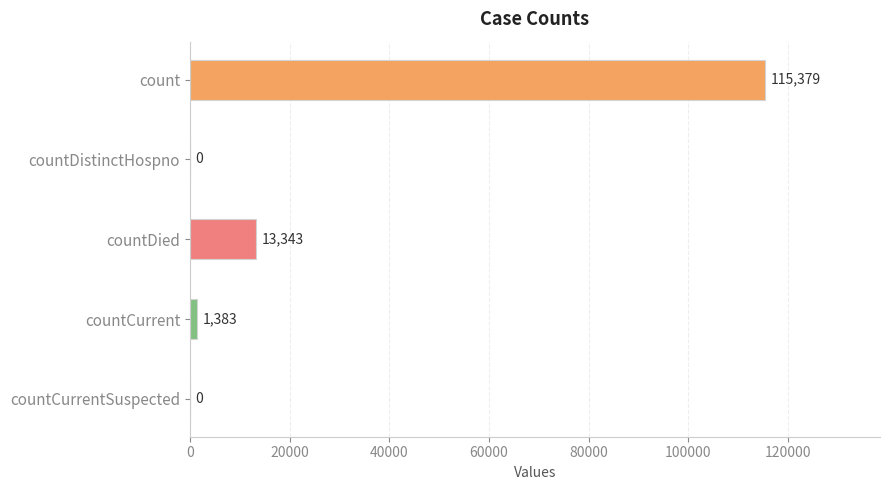

The chart shows a value of 115379 at count. True or false?

True